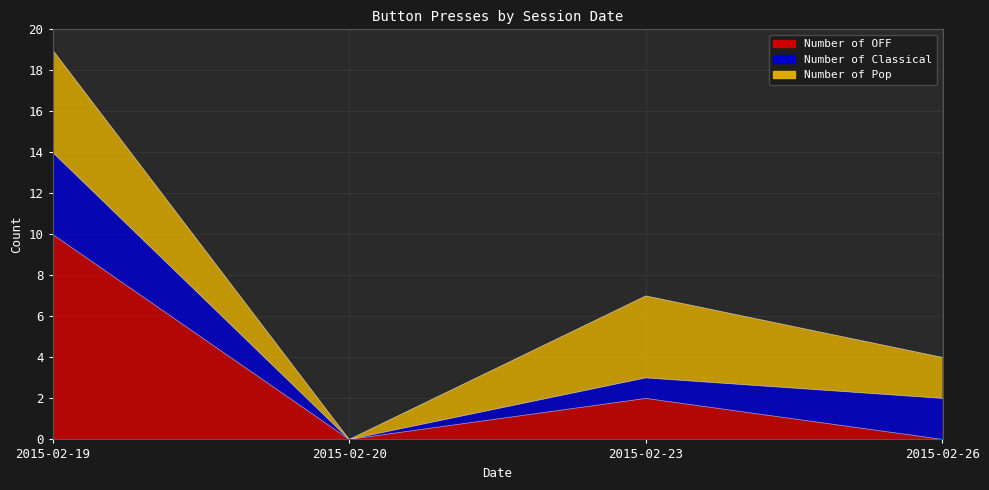

At which category is the sum across all series the highest?

2015-02-19